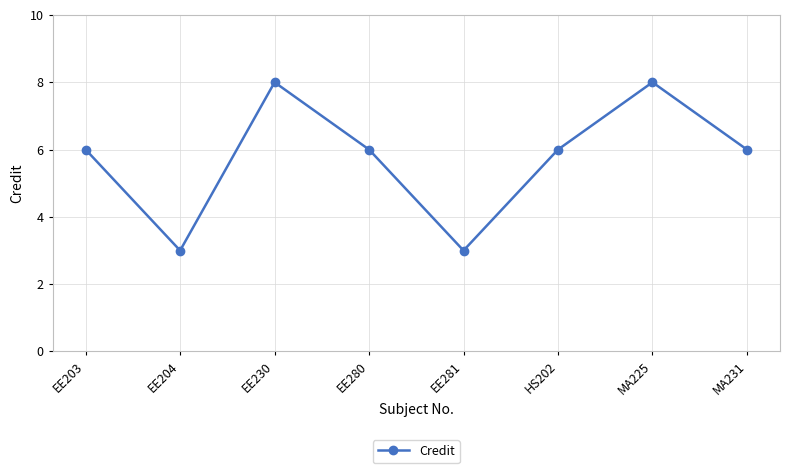

What is the average value?

6